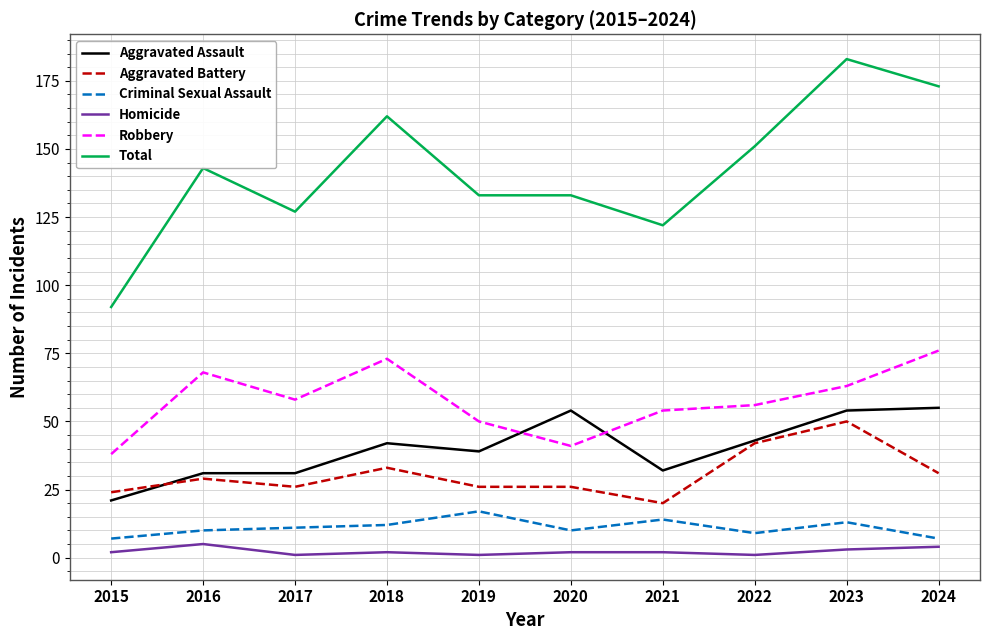

How many lines are shown in the chart?

6